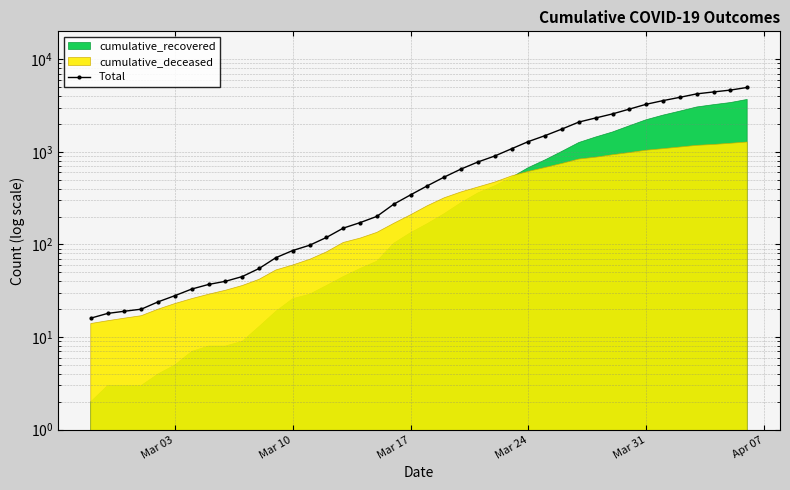

What is the maximum value shown in the chart?

4956